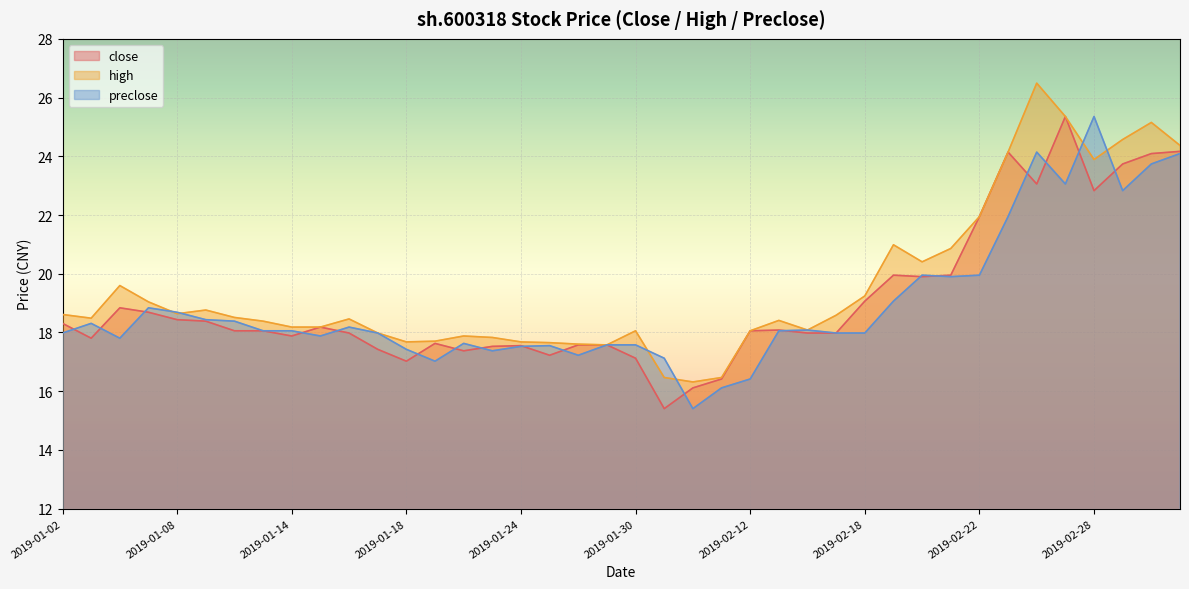

Reading left to right, what are all the values shown in this chart?

close: 18.3	17.8	18.8	18.7	18.4	18.4	18.1	18.1	17.9	18.2	18.0	17.4	17.0	17.6	17.4	17.5	17.6	17.2	17.6	17.6	17.1	15.4	16.1	16.4	18.1	18.1	18.0	18.0	19.1	20.0	19.9	20.0	21.9	24.1	23.1	25.4	22.8	23.7	24.1	24.2
high: 18.6	18.5	19.6	19.0	18.6	18.8	18.5	18.4	18.2	18.2	18.5	18.0	17.7	17.7	17.9	17.8	17.7	17.7	17.6	17.6	18.1	16.5	16.3	16.5	18.1	18.4	18.1	18.6	19.2	21.0	20.4	20.9	21.9	24.1	26.5	25.4	23.9	24.6	25.2	24.4
preclose: 18.0	18.3	17.8	18.8	18.7	18.4	18.4	18.1	18.1	17.9	18.2	18.0	17.4	17.0	17.6	17.4	17.5	17.6	17.2	17.6	17.6	17.1	15.4	16.1	16.4	18.1	18.1	18.0	18.0	19.1	20.0	19.9	20.0	21.9	24.1	23.1	25.4	22.8	23.7	24.1